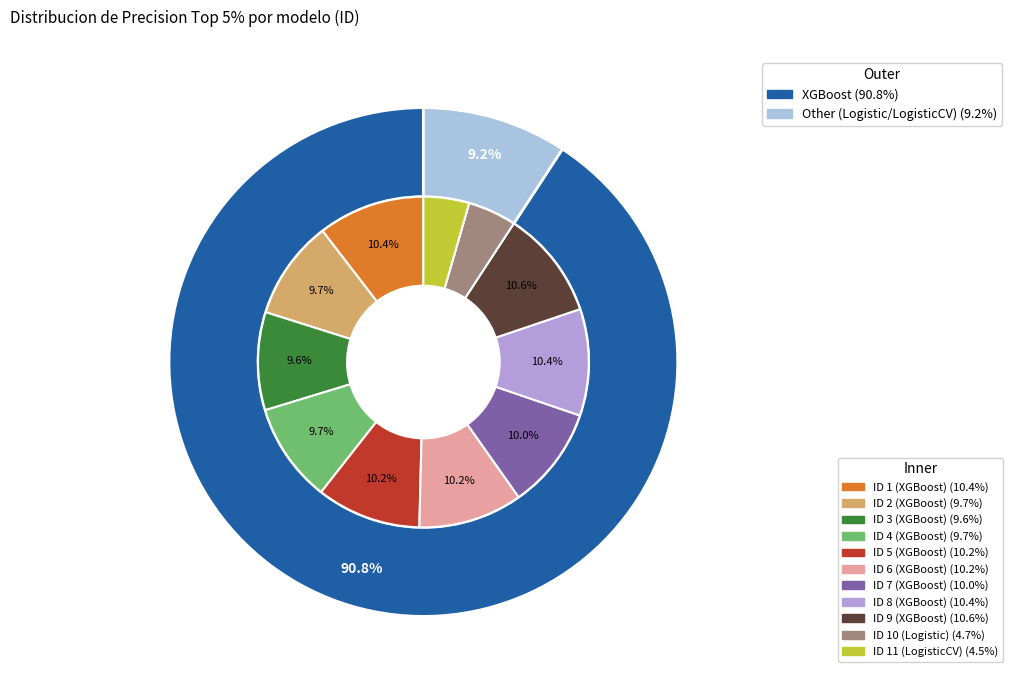

Which category has the smallest portion of the pie?

11